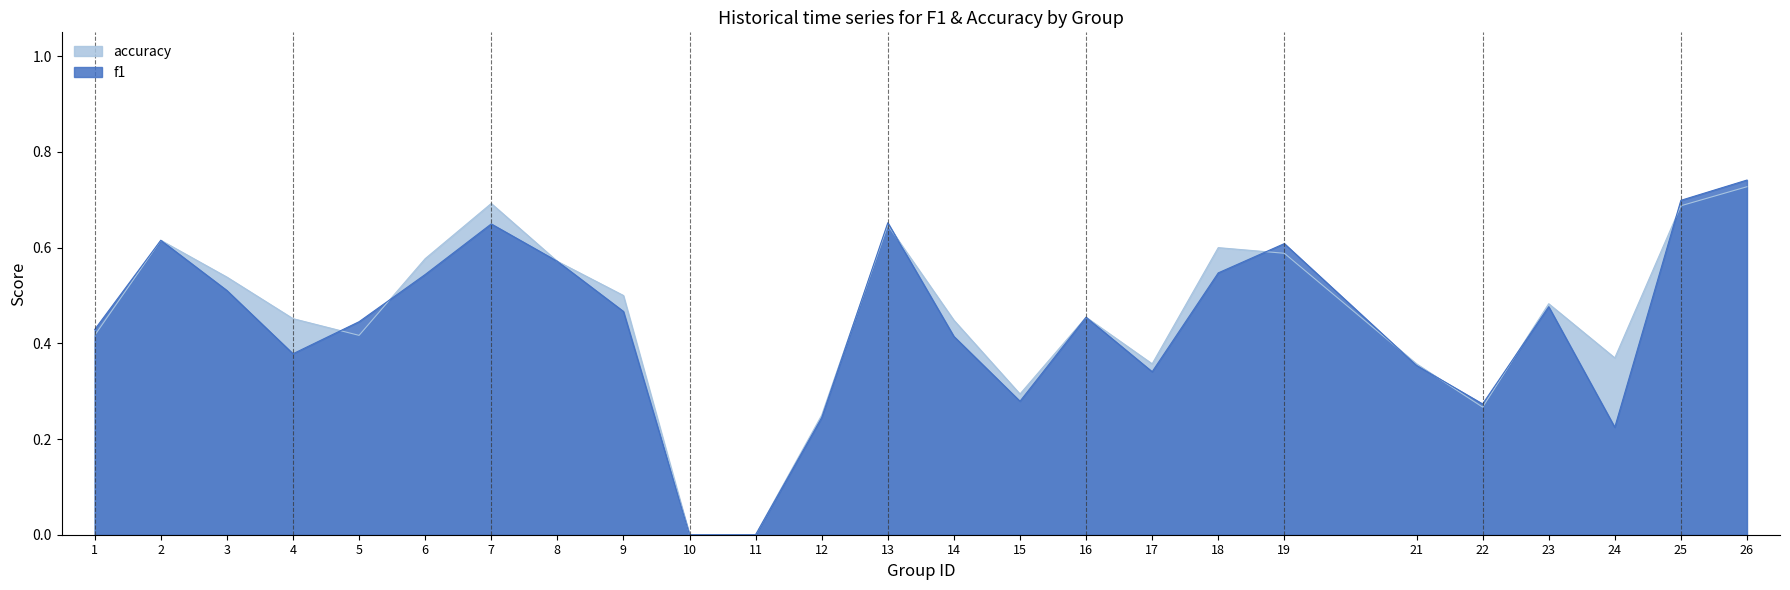

How many lines are shown in the chart?

2